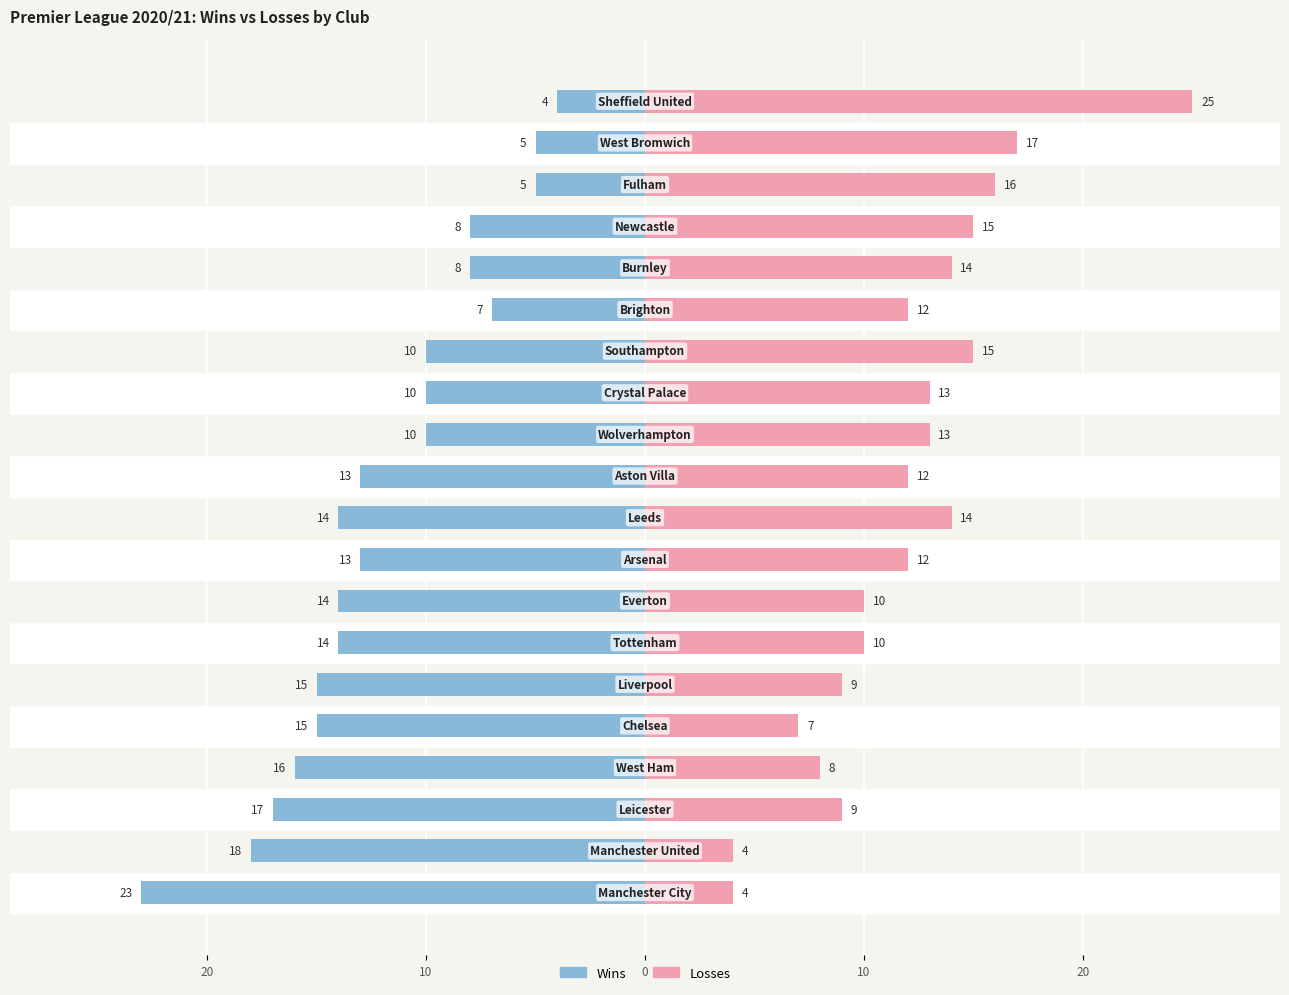

How many data points in W (Wins) are less than -13?

9